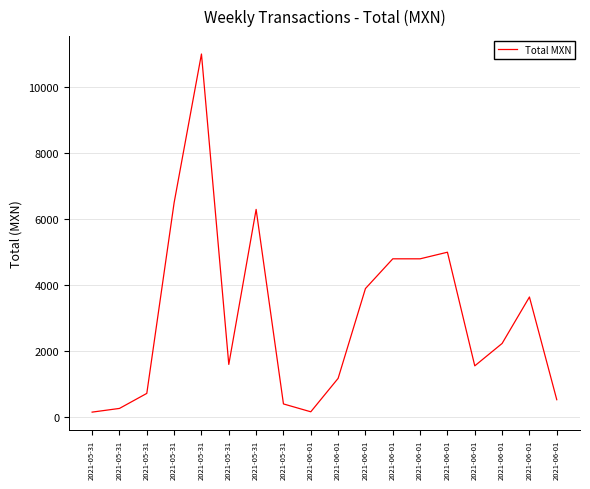

How many lines are shown in the chart?

1